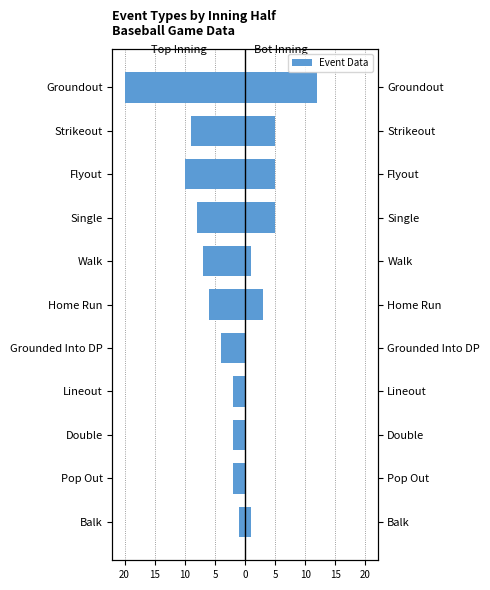

List the series in order of their peak value, highest first.

Bot Inning, Top Inning